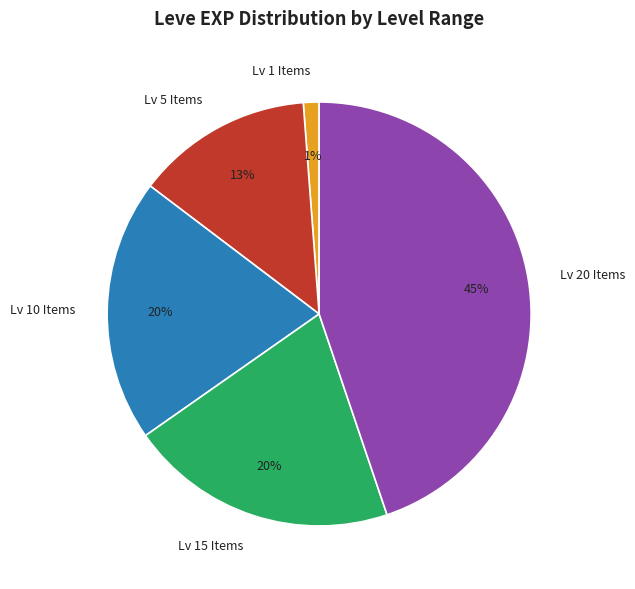

How many segments does this pie chart have?

5